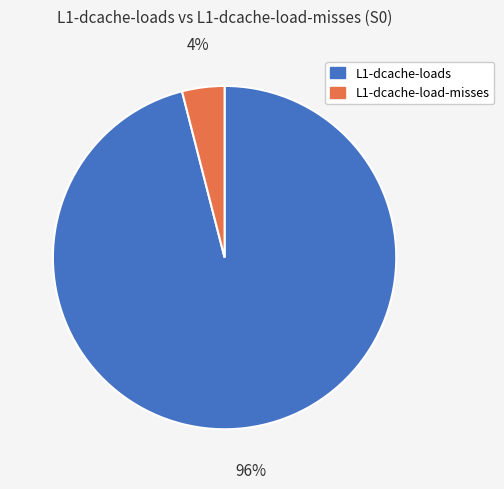

To the nearest percent, what is the difference between the largest and smallest slice percentages?

92%